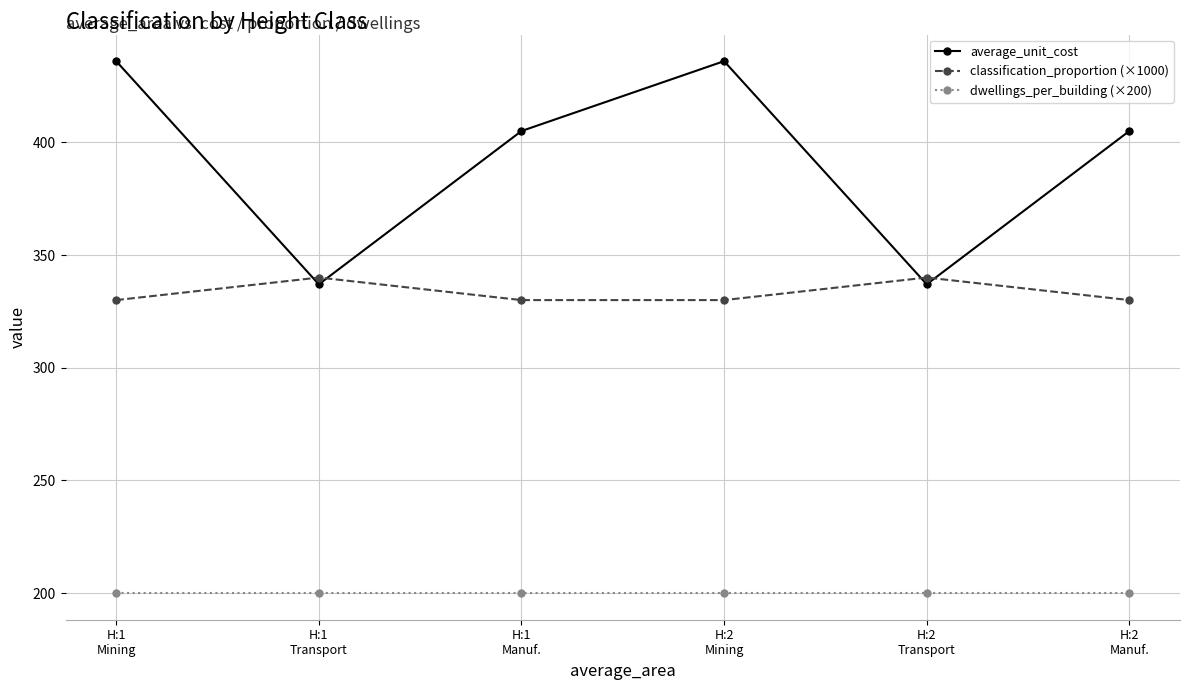

What position from the right is H:1
Mining?

6